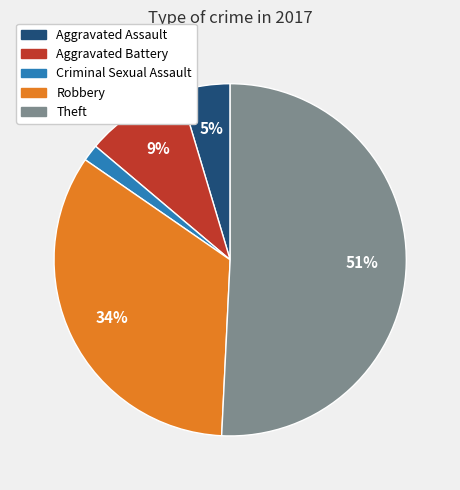

Combined, do Aggravated Battery and Robbery account for over 50%?

No